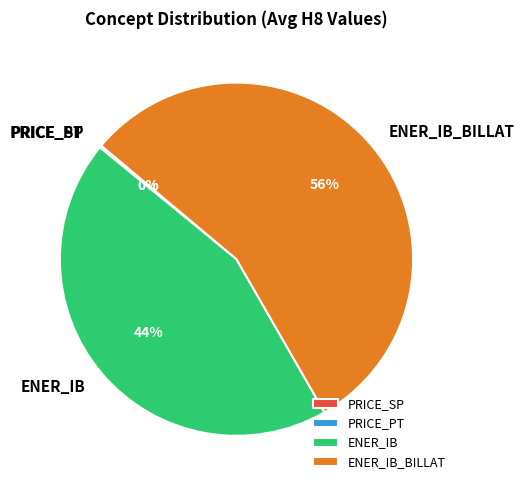

Which slice represents more than half of the pie?

ENER_IB_BILLAT